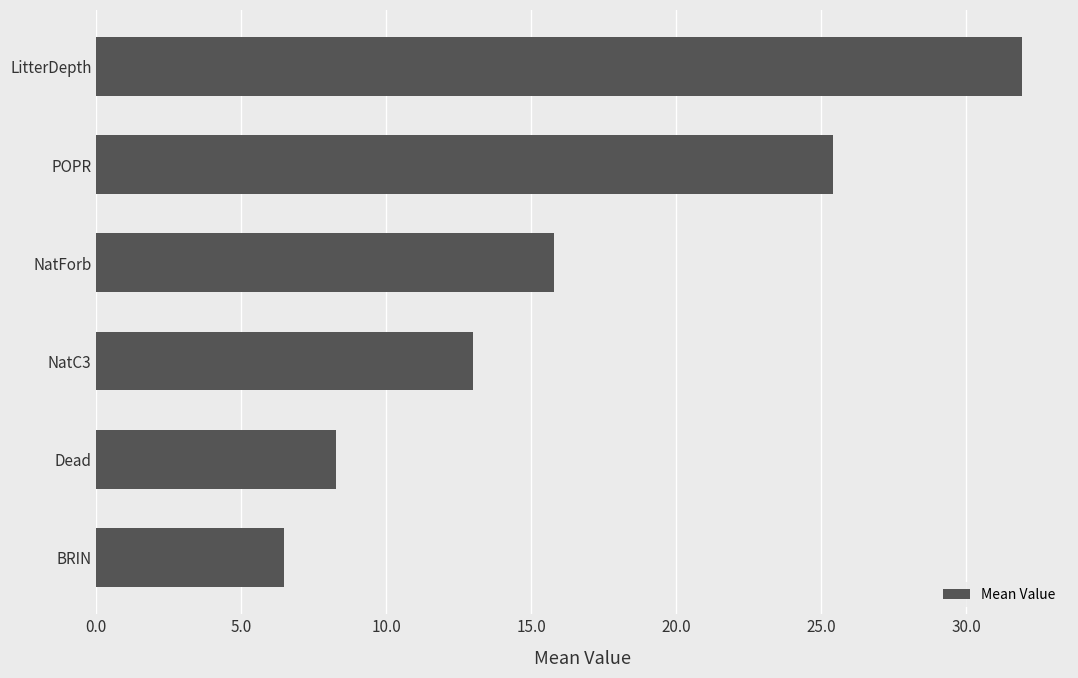

The value at POPR is 25.4. True or false?

True